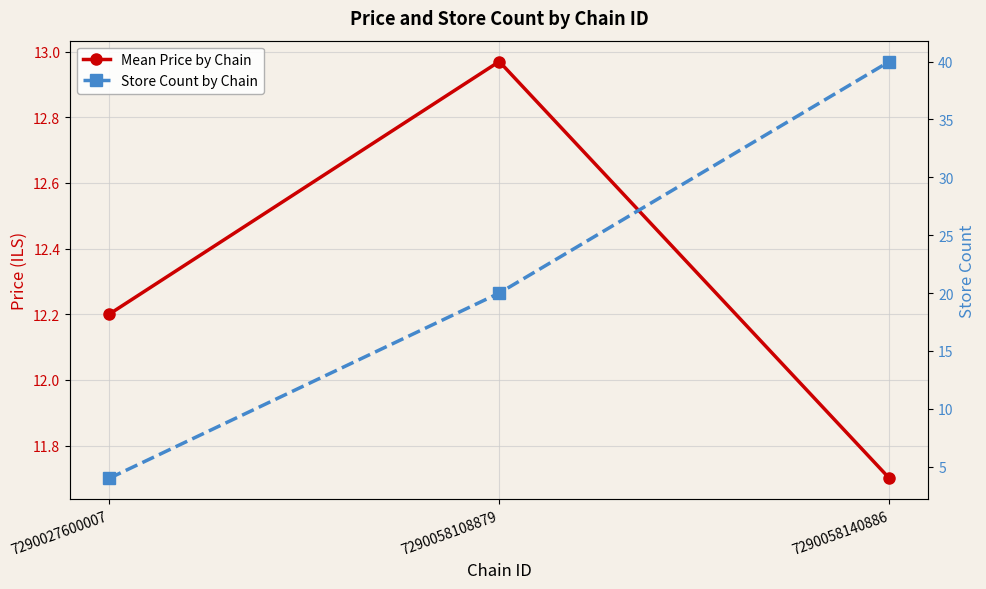

What is the sum of the Store Count by Chain values at 7290027600007 and 7290058108879?

24.0